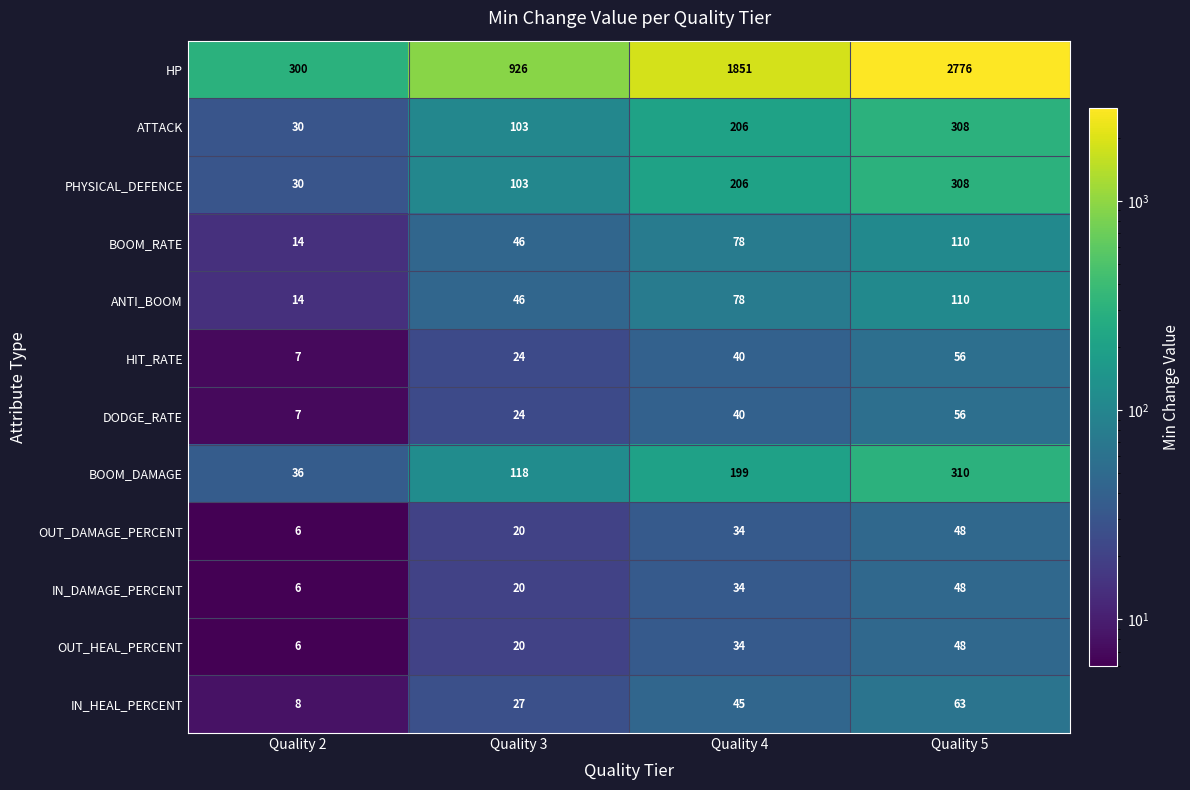

How many data points does each series have?

4